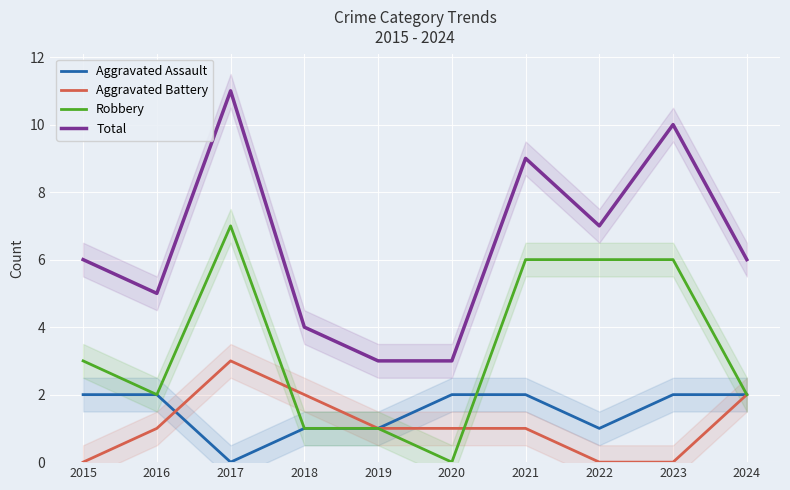

True or false: Robbery and Aggravated Assault cross at least once.

True